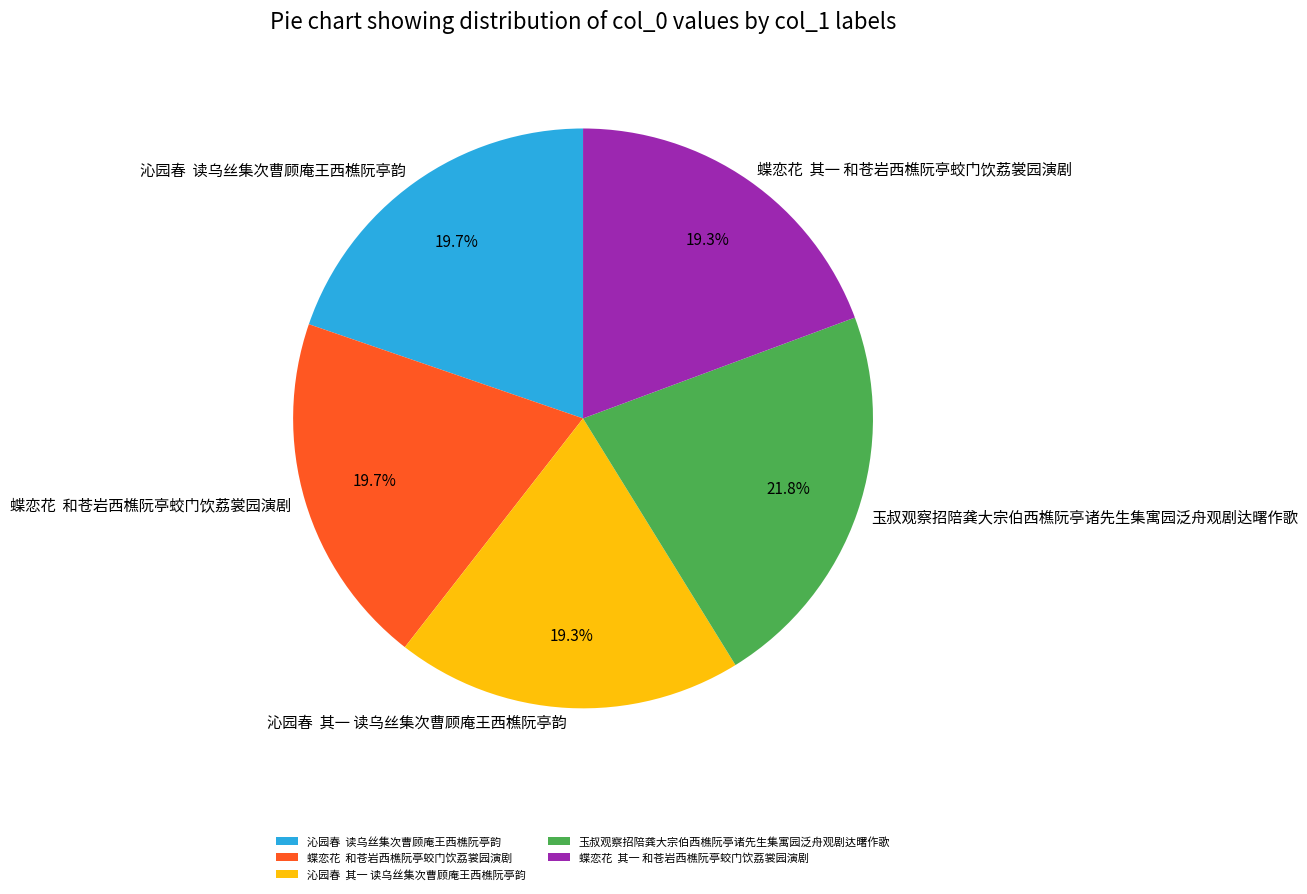

Is there a majority slice in this chart?

No